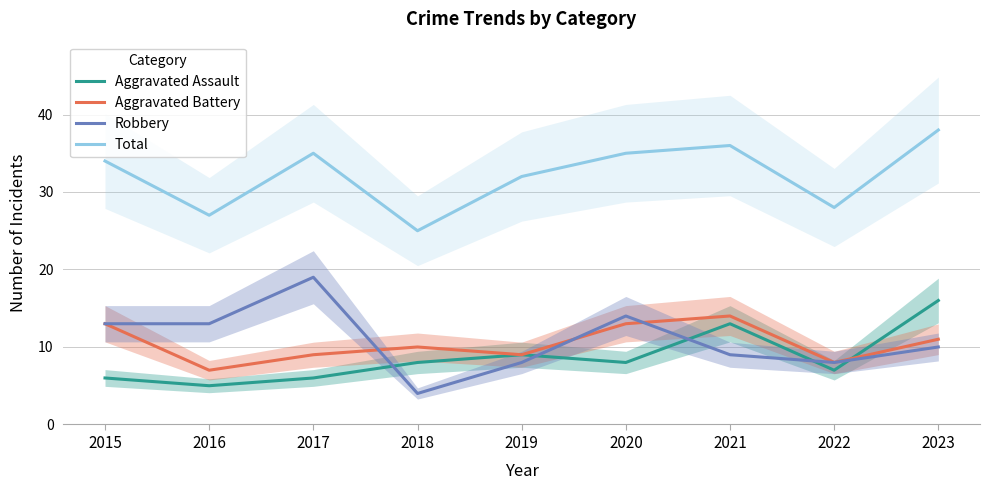

After their last crossing, which series has the higher values: Robbery or Aggravated Assault?

Aggravated Assault